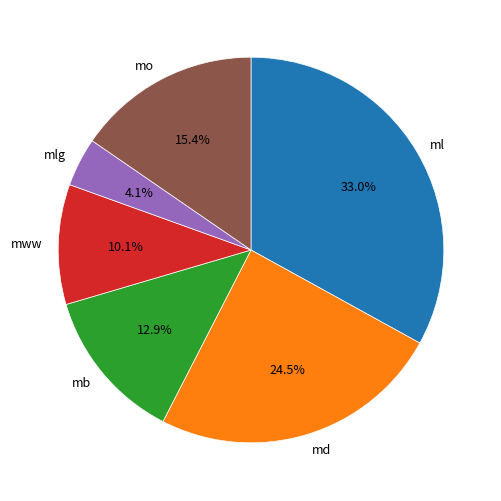

Between mlg and mo, which is larger?

mo